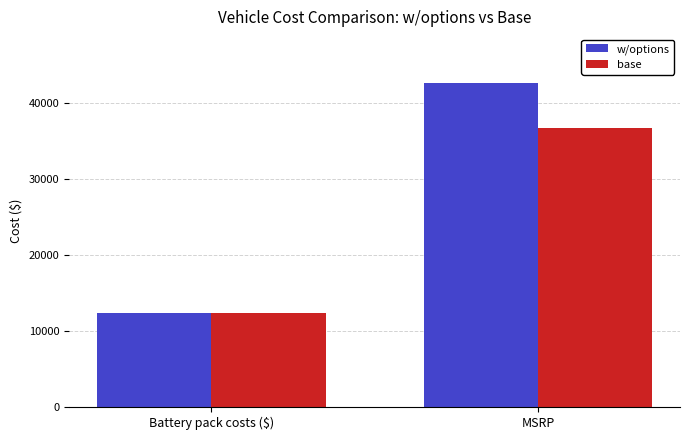

The value of base at Battery pack costs ($) is 3433. True or false?

False